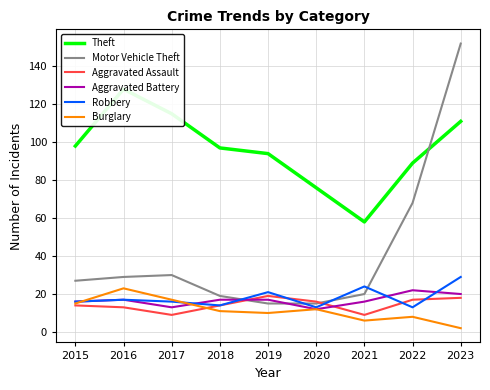

Which category has the lowest value in the Theft series?

2021